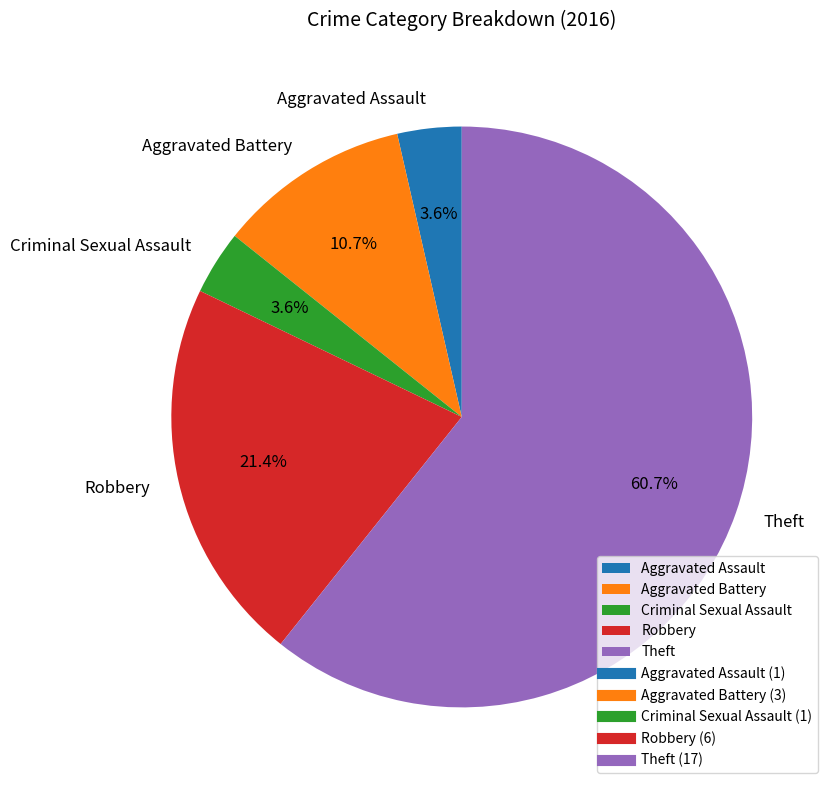

What is the largest slice in the pie chart?

Theft